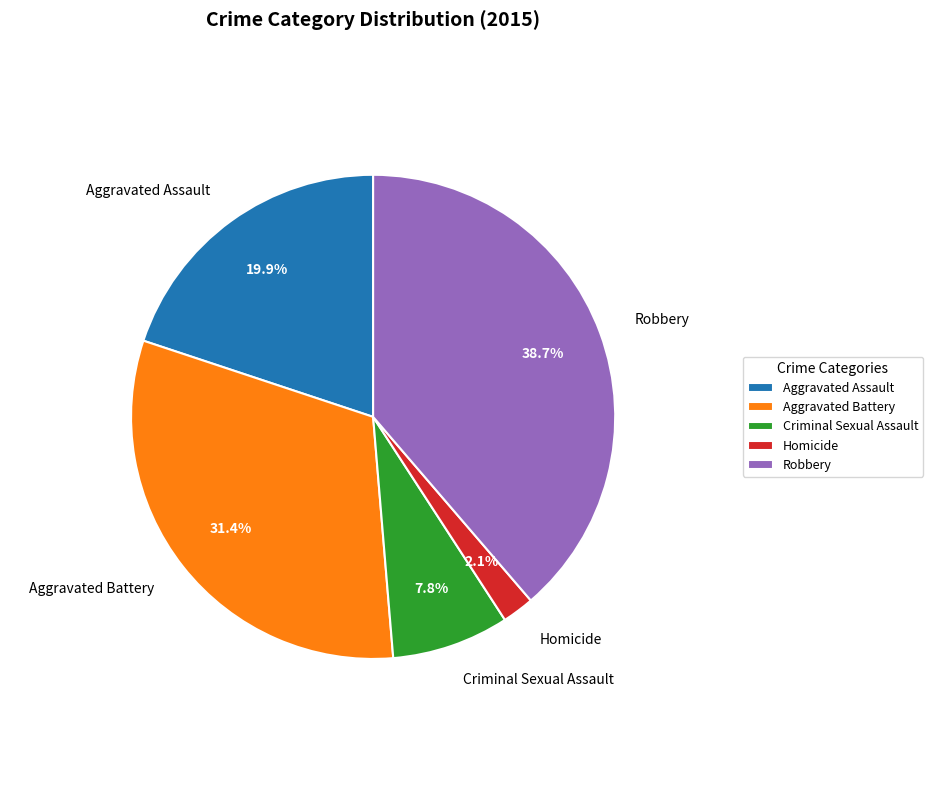

True or false: Homicide accounts for 2% of the total.

True